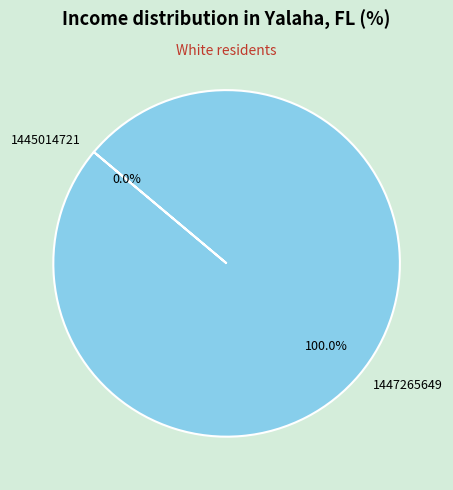

Combined, what portion of the pie is 1447265649 and 1445014721?

100.0%